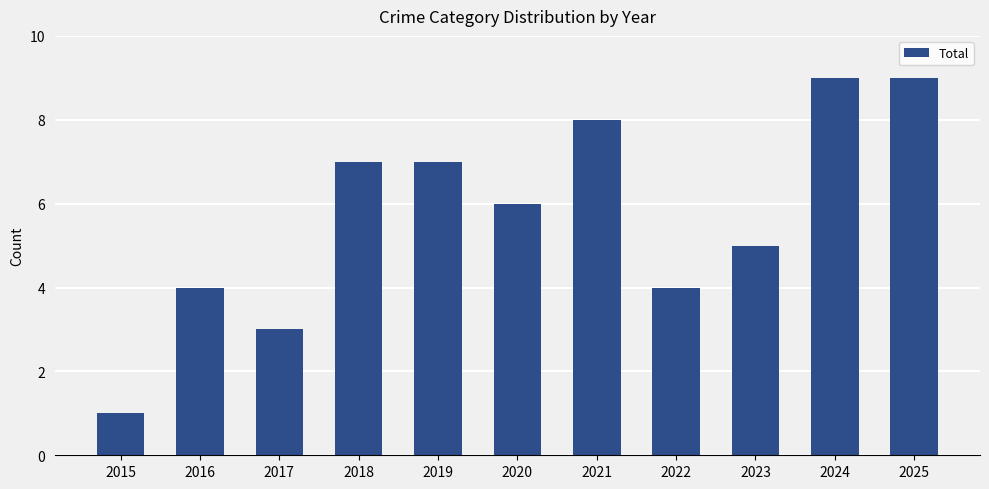

Approximately how many times larger is the value at 2022 compared to 2019?

0.6